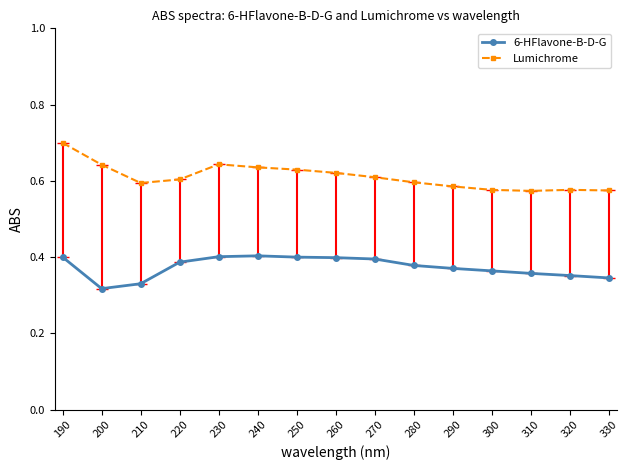

Is the value of 6-HFlavone-B-D-G at 310 greater than the value of Lumichrome at 260?

No